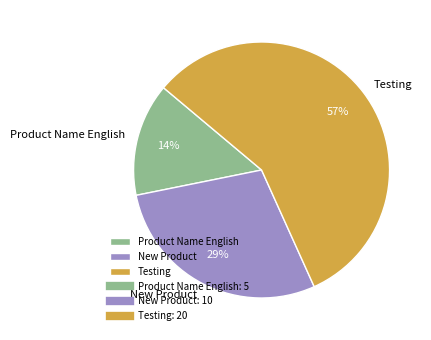

To the nearest percent, what portion does Product Name English represent?

14%